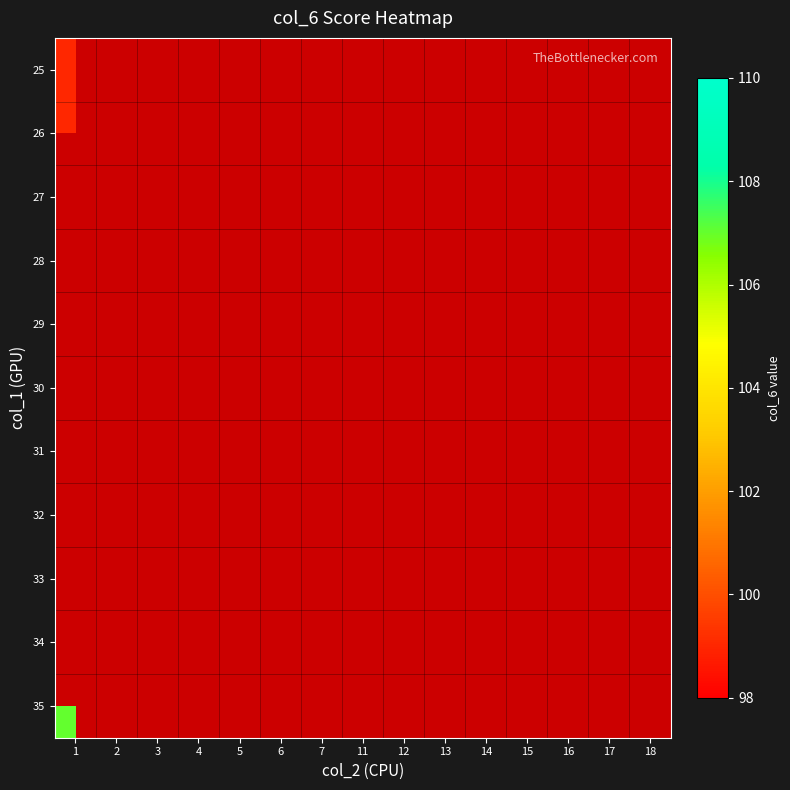

What is the maximum value shown in the chart?

108.0